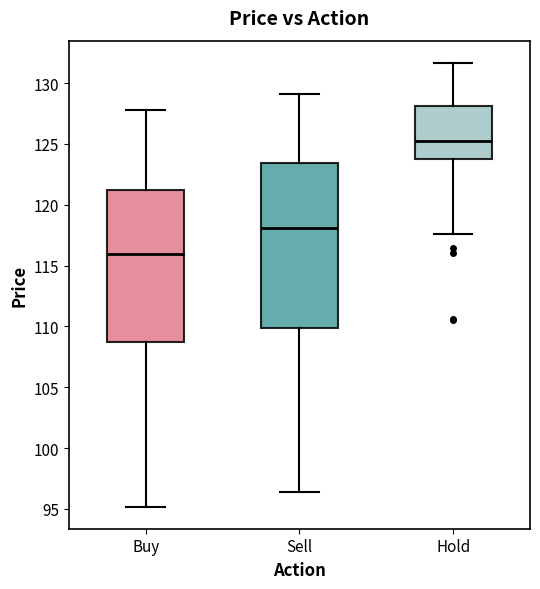

Comparing the boxes themselves (not the whiskers), which one is the tallest?

Sell